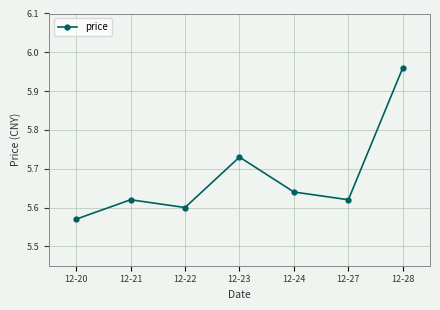

How many points are lower than both their immediate neighbors (excluding endpoints)?

2